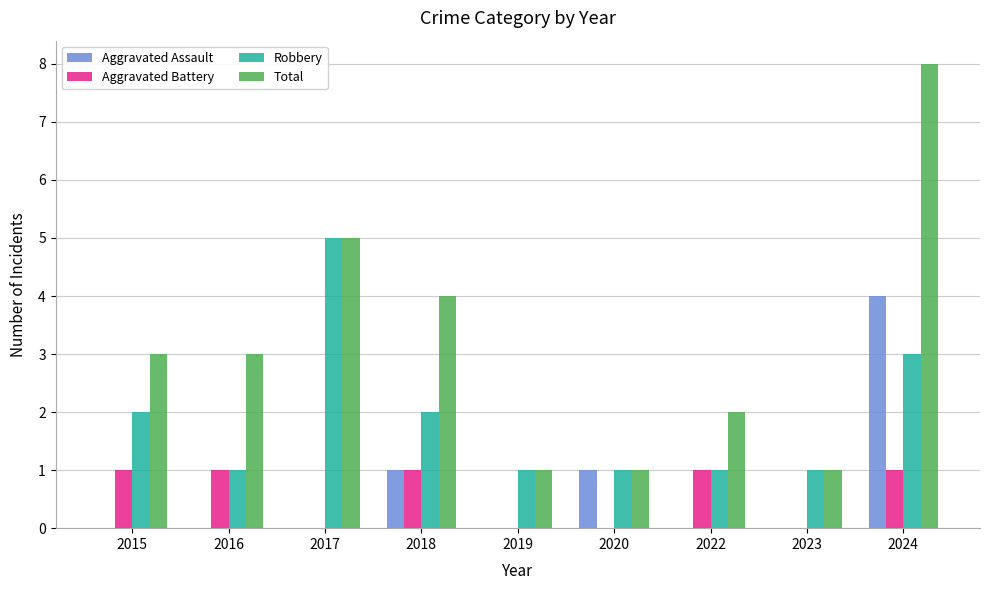

Which series has the largest total across all categories?

Total